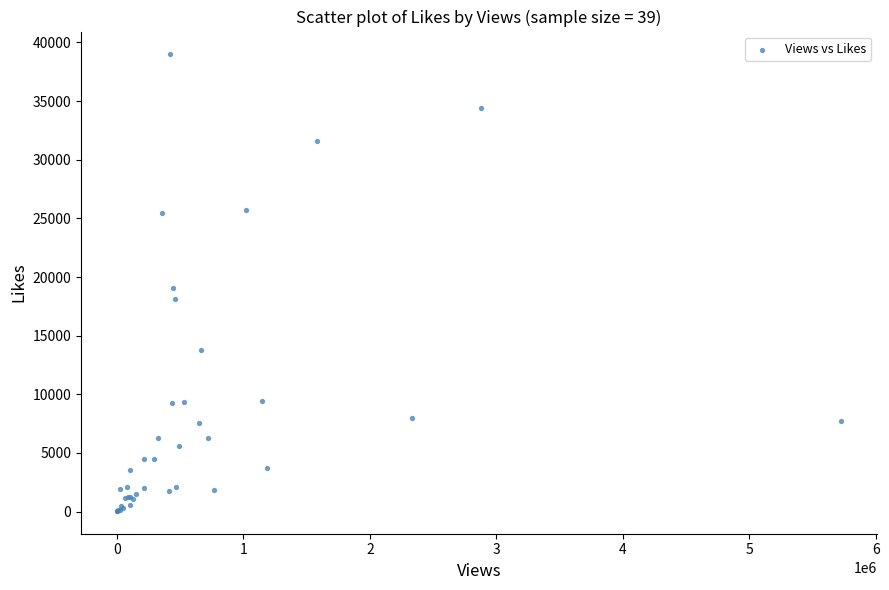

What Y value in the scatter plot is closest to 19520?

19069